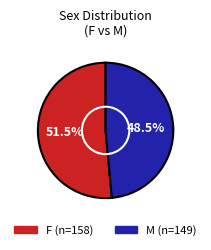

Do F and M together represent more than half of the pie?

Yes